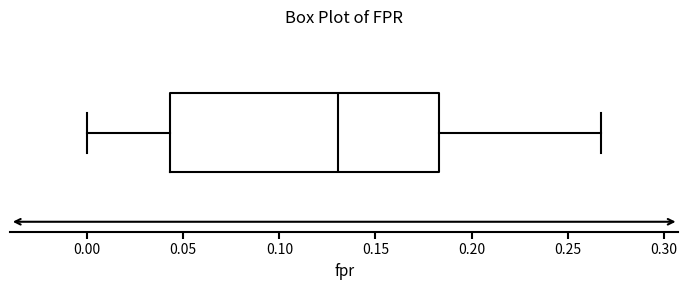

Where is the right edge of the box on the x-axis? The values are not printed on the chart, so give them approximately, as read against the axis.

0.185